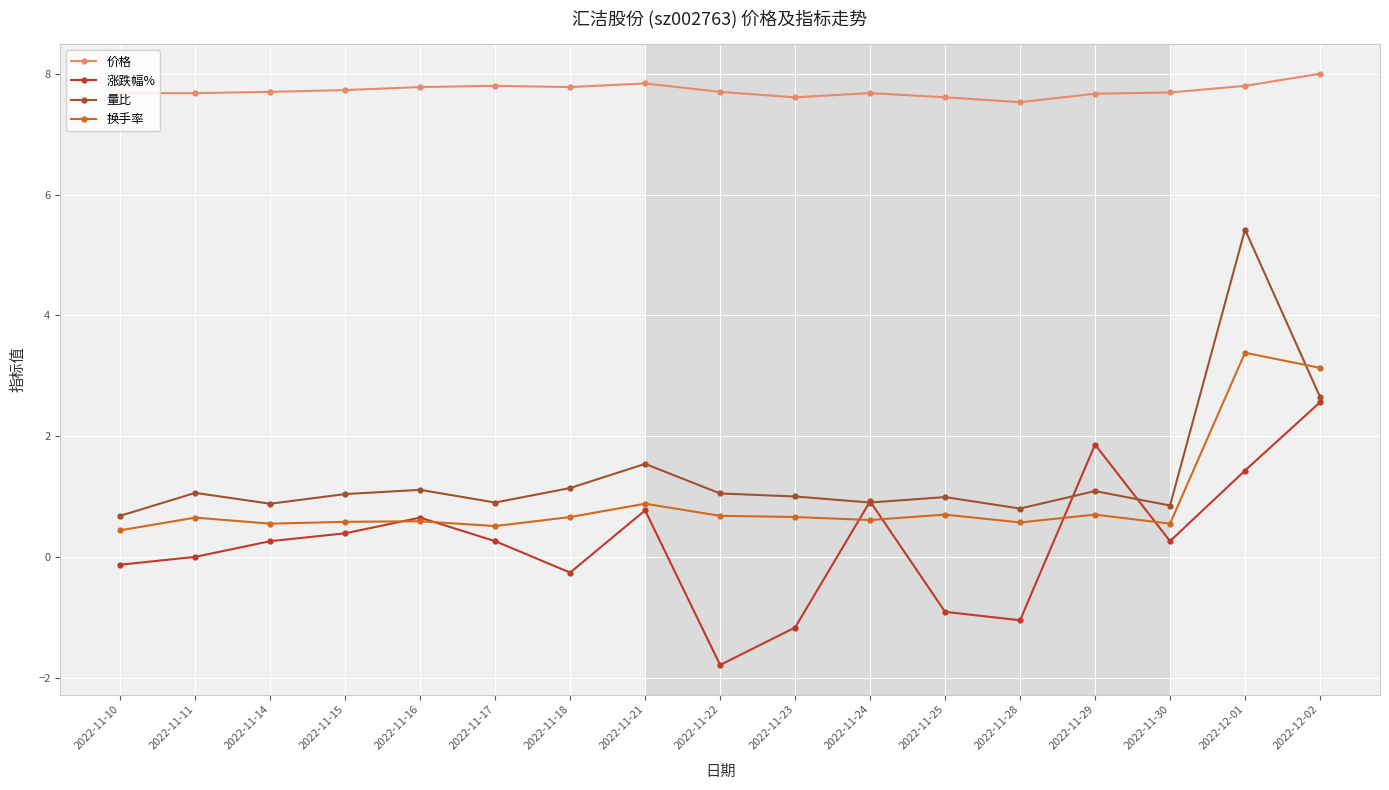

Rank the series by their maximum value, from lowest to highest.

涨跌幅%, 换手率, 量比, 价格